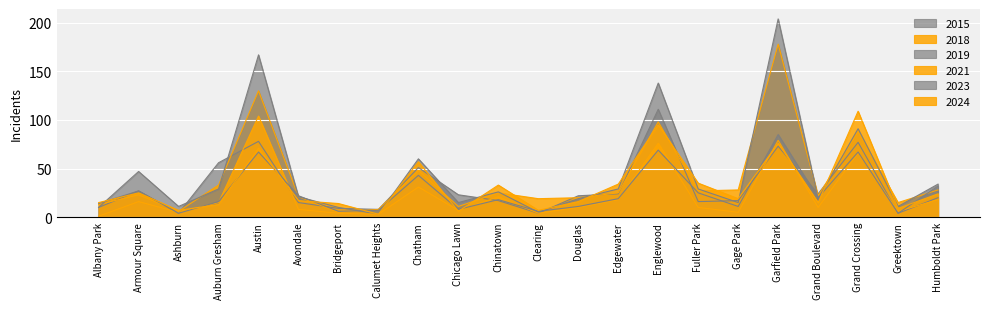

Does the chart display data point markers on the line(s)?

No